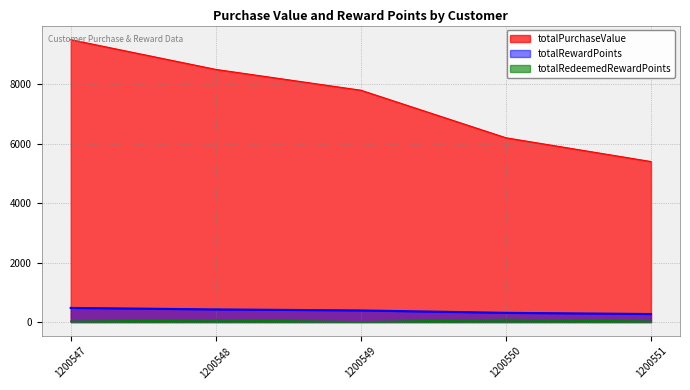

At which category is the sum across all series the highest?

1200547